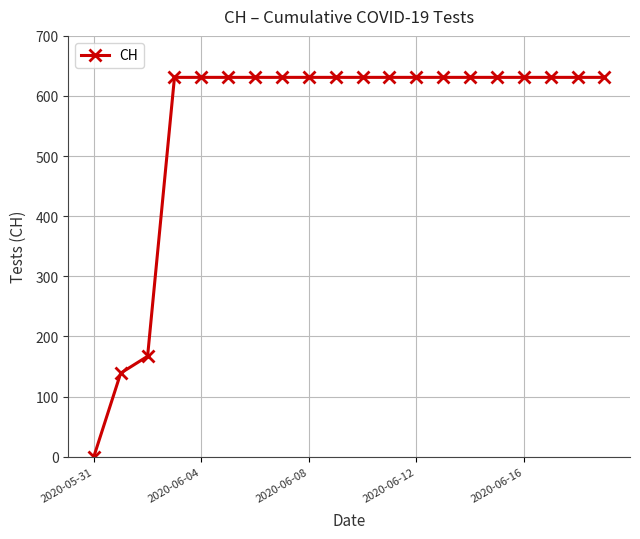

What is the average value?

552